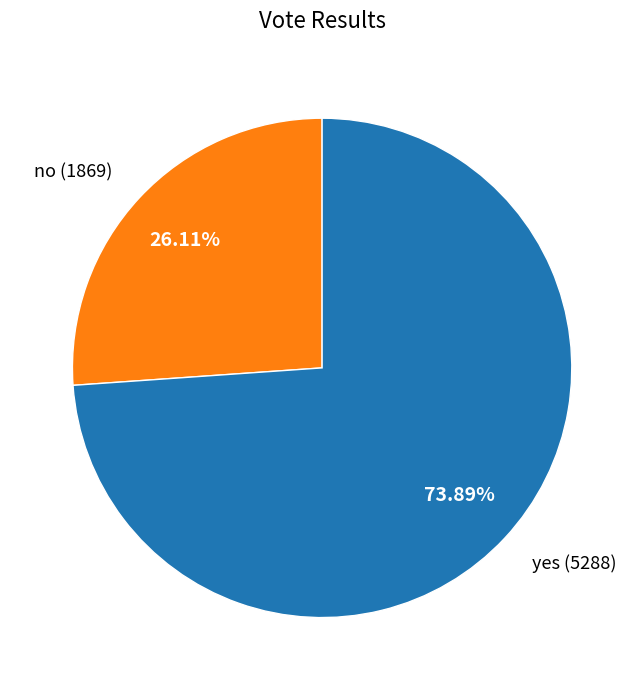

Does any single category account for the majority?

Yes